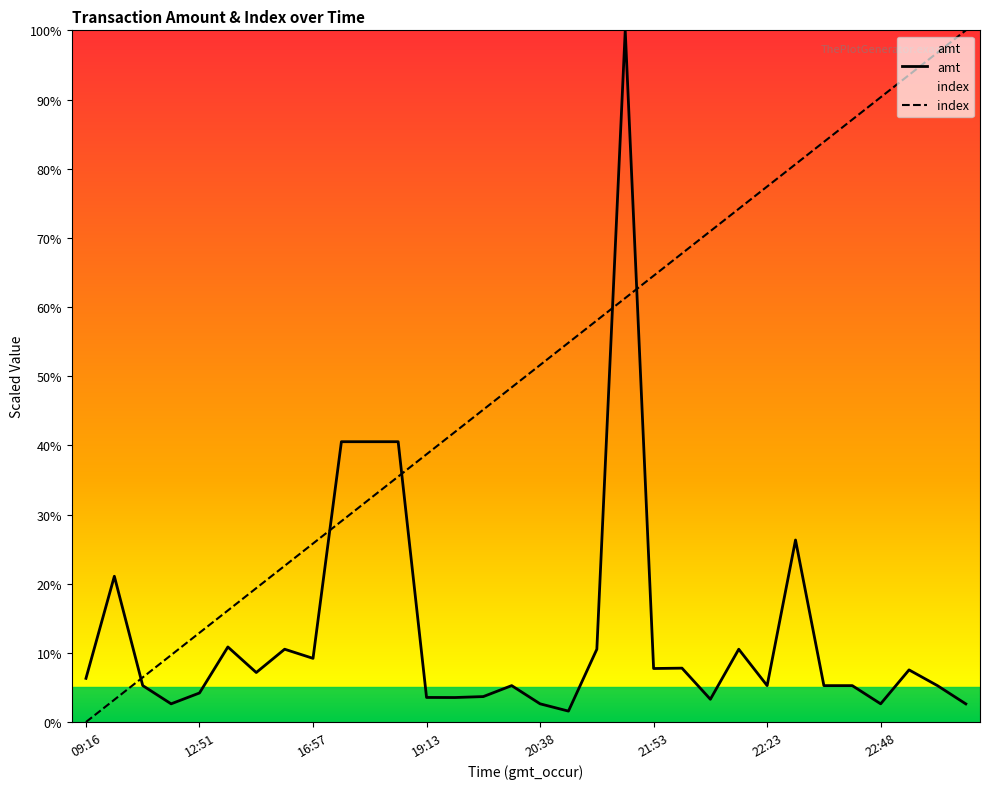

What is the total value across all series at 16:57?

35.0